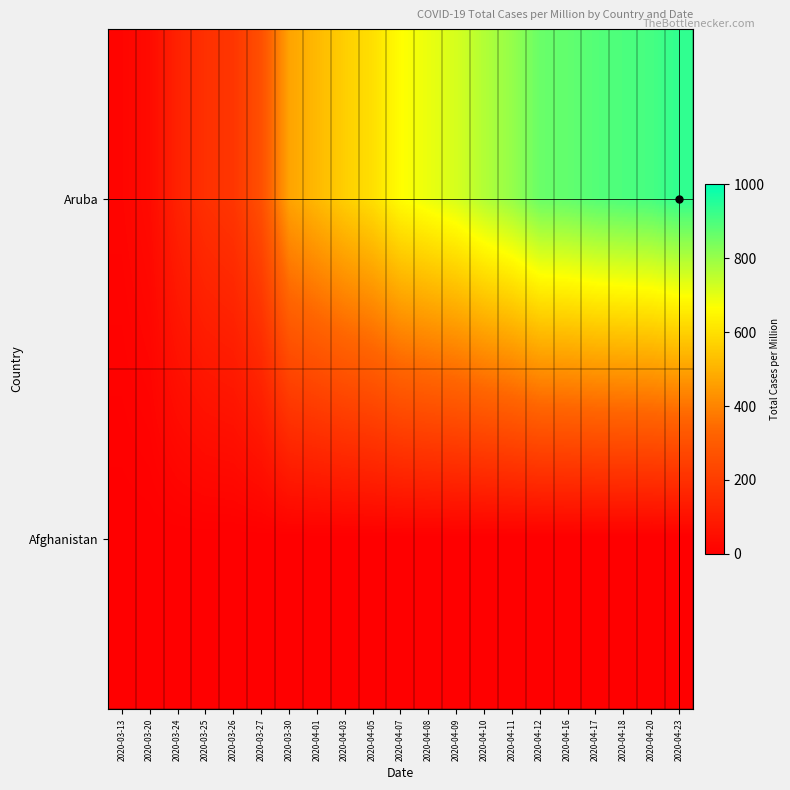

Which has a higher value, 2020-04-08 or 2020-04-07?

2020-04-08